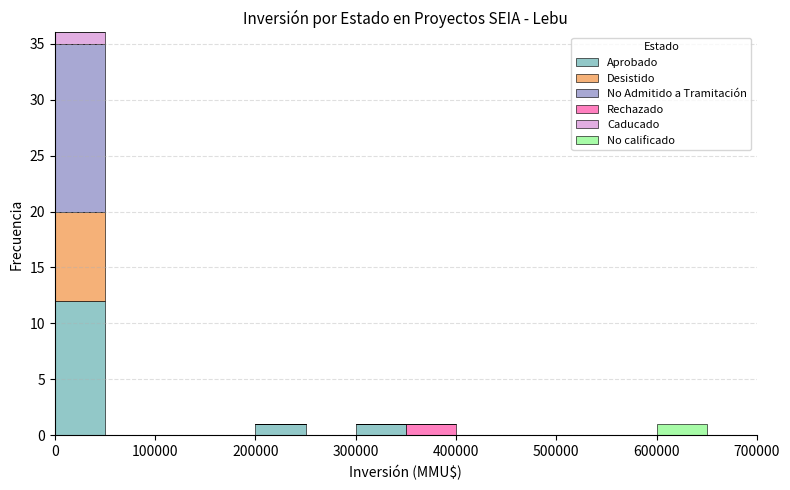

What is the total height of the stacked bar covering 300000 to 350000 on the x-axis? The values are not printed on the chart, so give them approximately, as read against the axis.

1